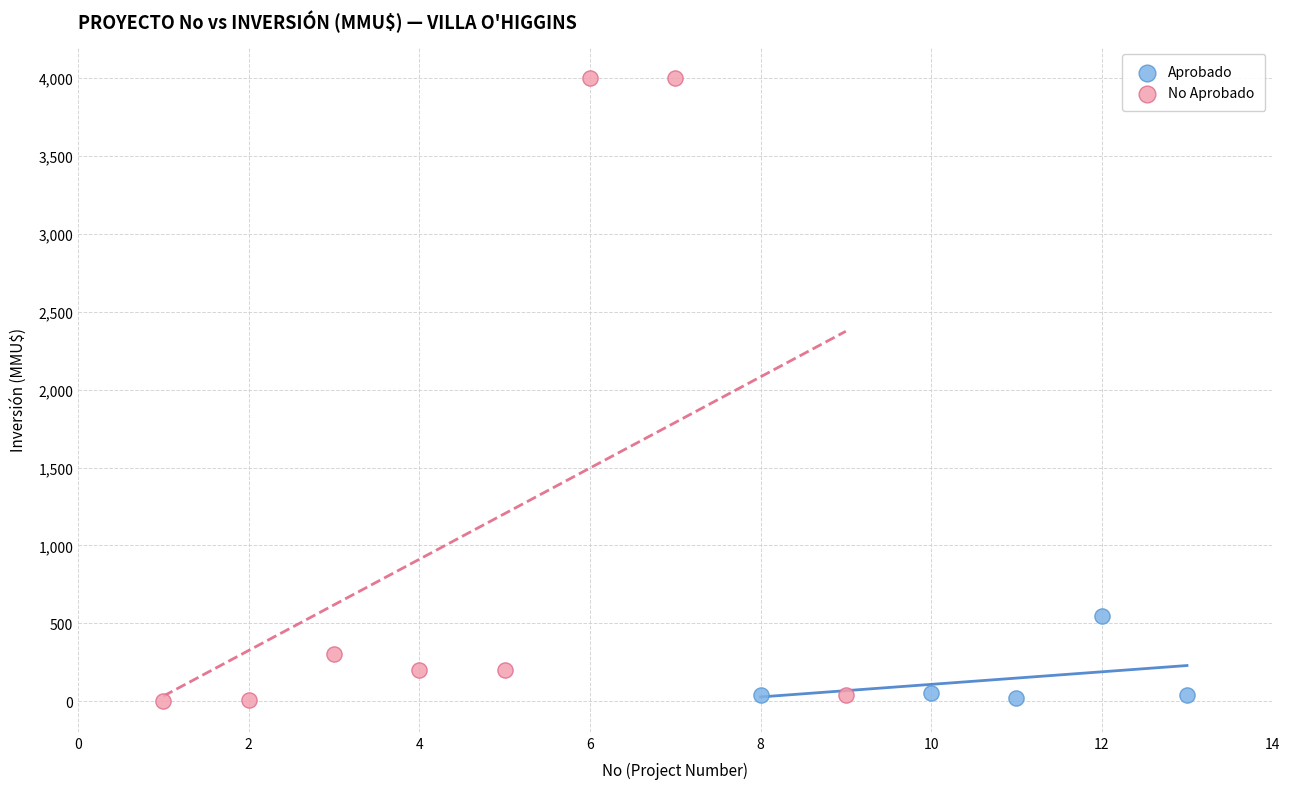

Which series has the largest Y range (max minus min)?

No Aprobado